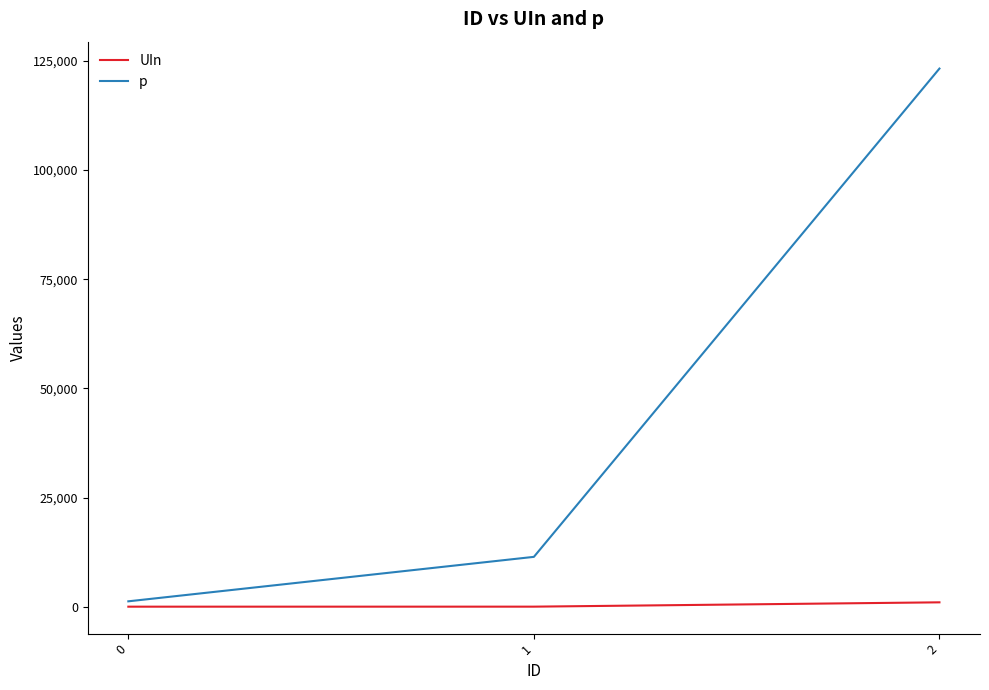

At which category is the sum across all series the highest?

2